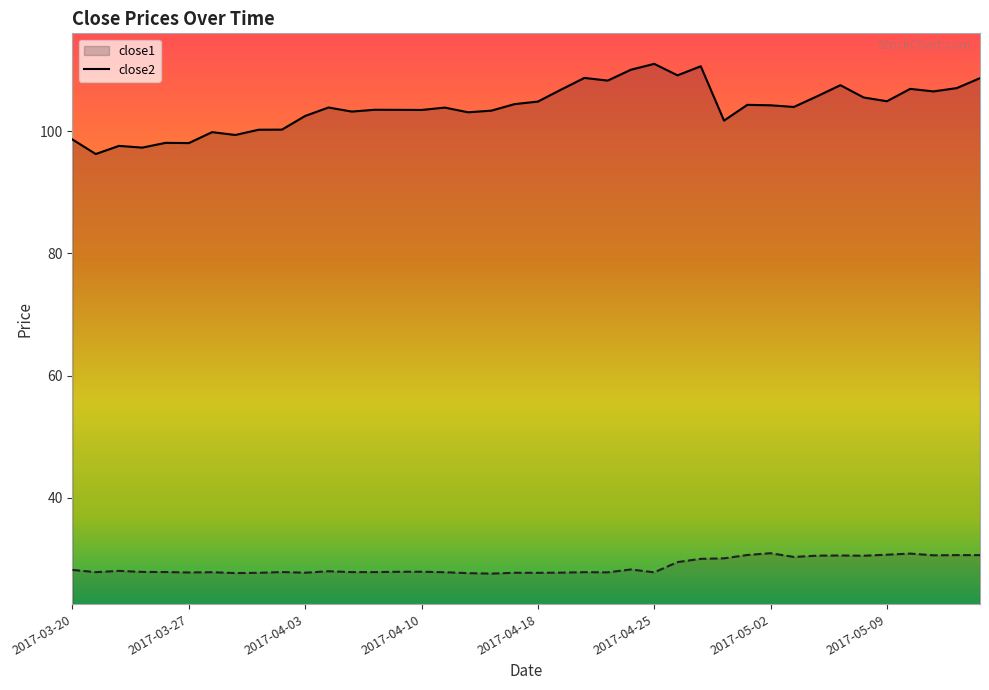

How many interior local valleys does the close2 series have?

11